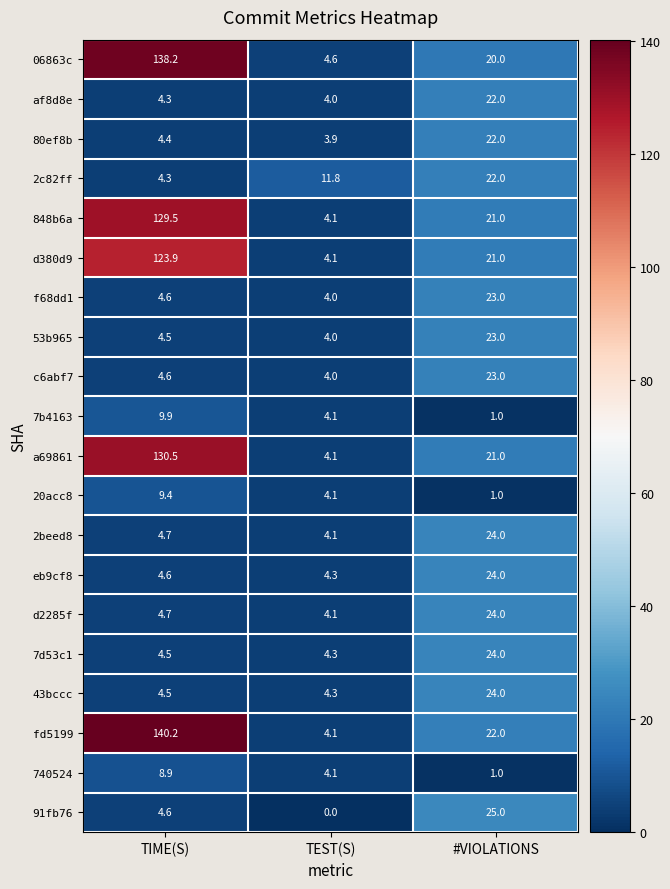

What is the difference between the maximum and minimum values in the fd5199 series?

136.1